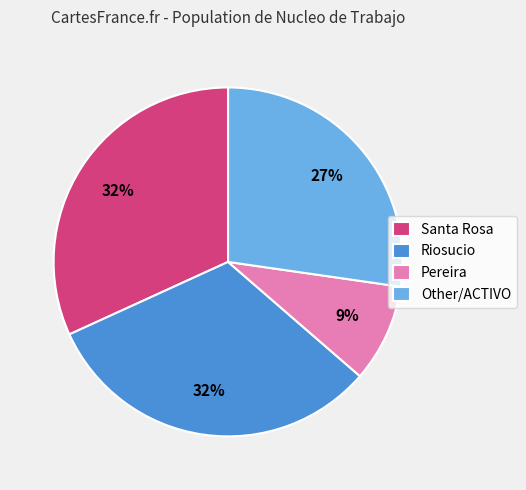

Between Pereira and Santa Rosa, which is larger?

Santa Rosa